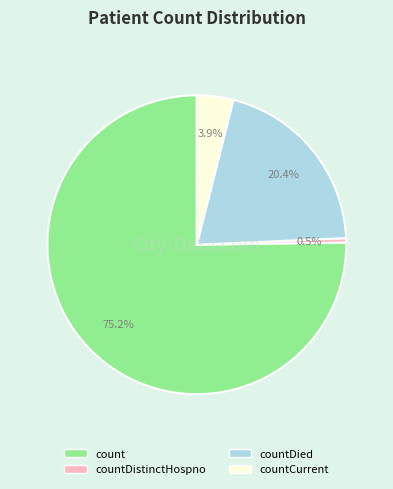

Is there a majority slice in this chart?

Yes